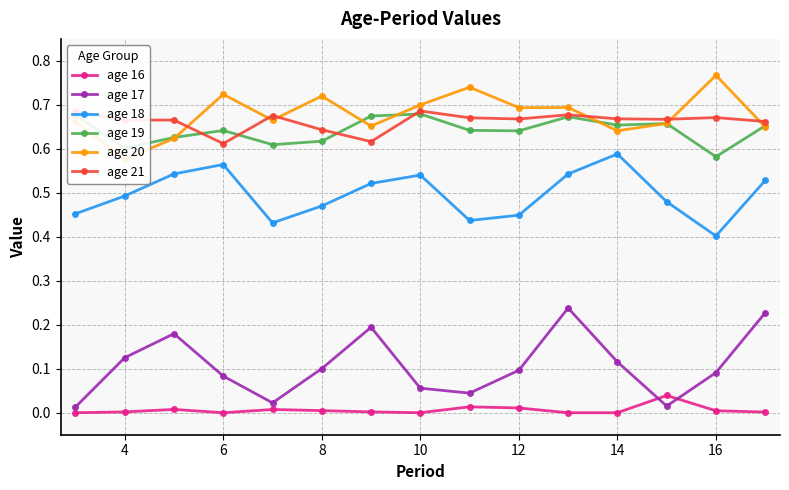

True or false: age 16 has a value of 0.0 at 8.

True